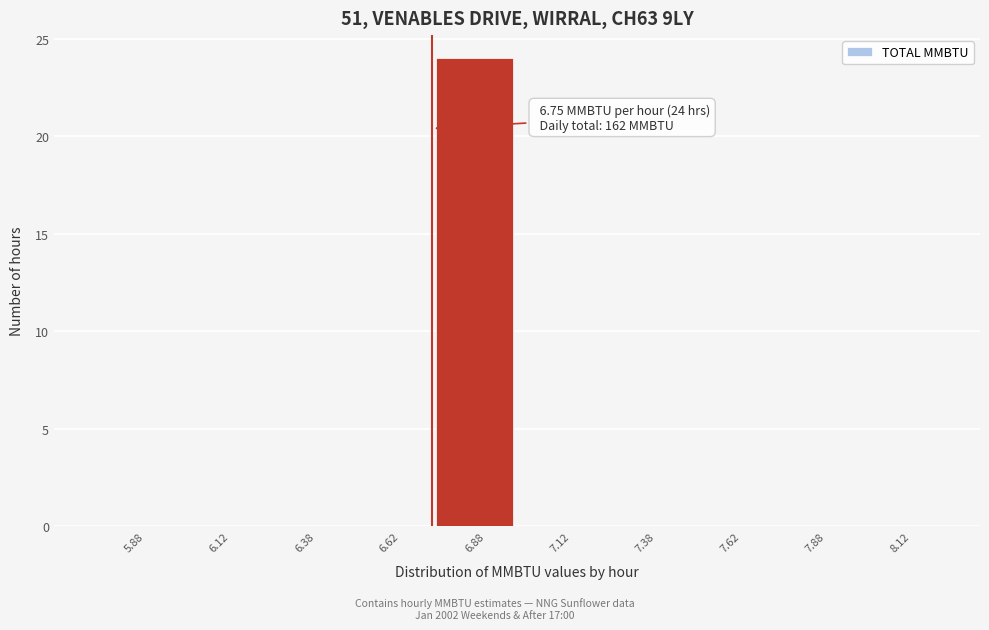

Over which range of the x-axis is the bar tallest?

6.75 to 7.00